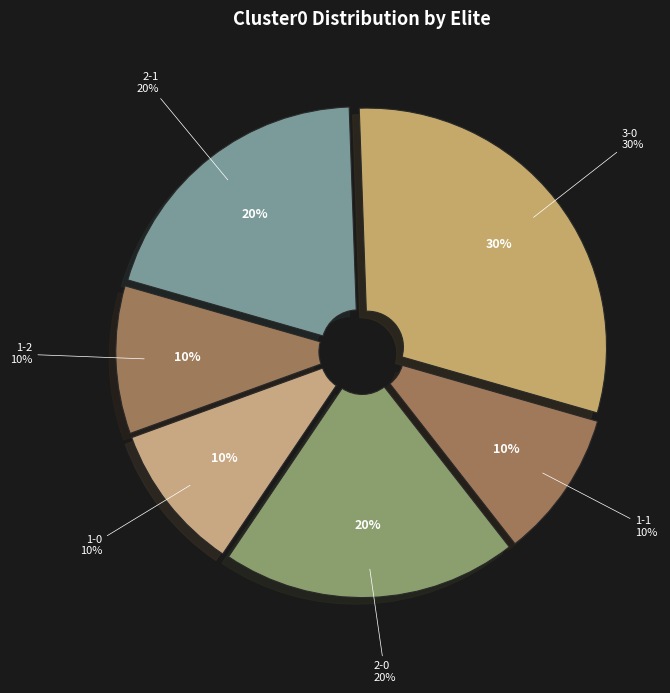

Is the sum of 1-1 and 0-1 greater than half?

No